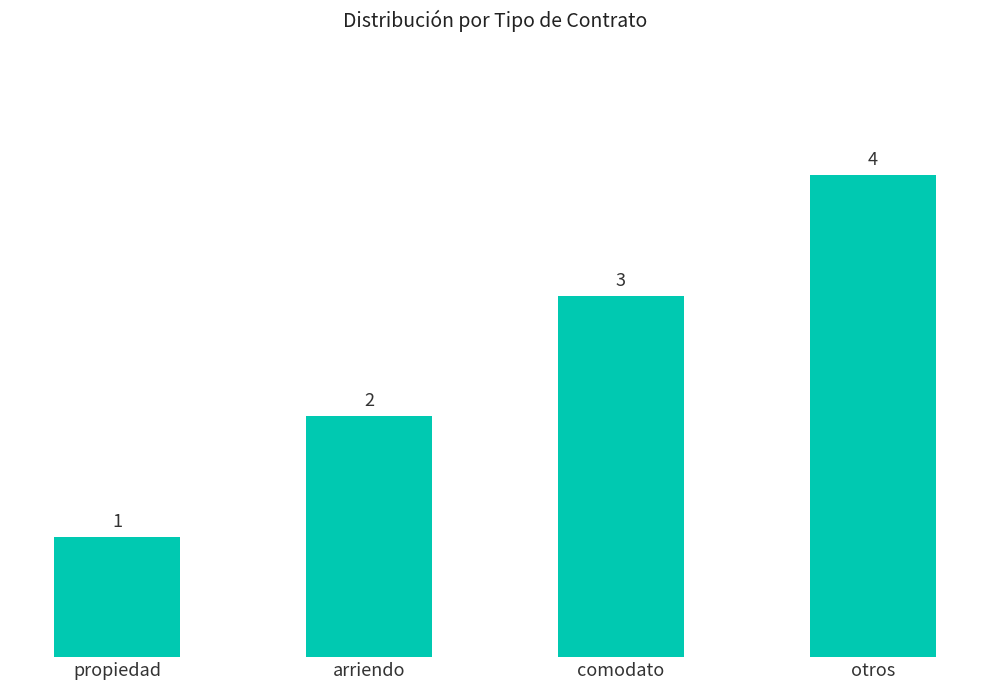

What is the value of the 1st bar from the left?

1